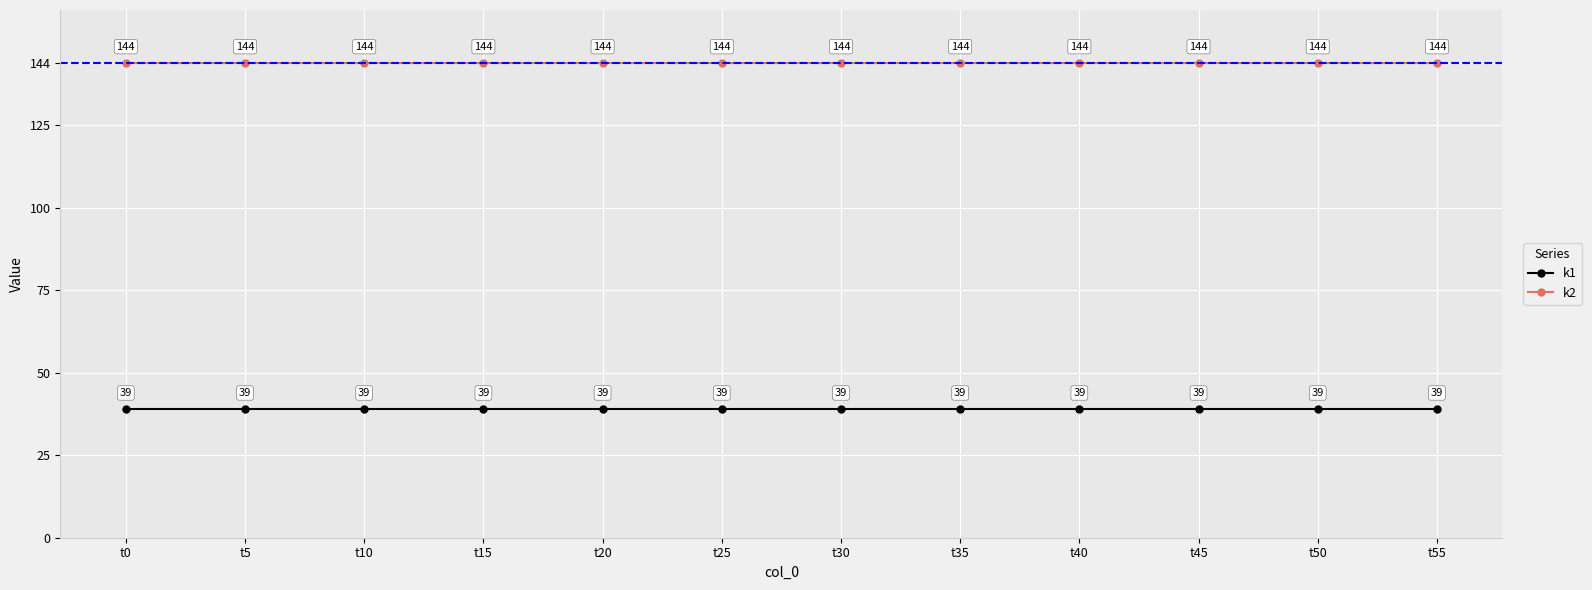

Is it true that k2 equals 257 at t40?

False